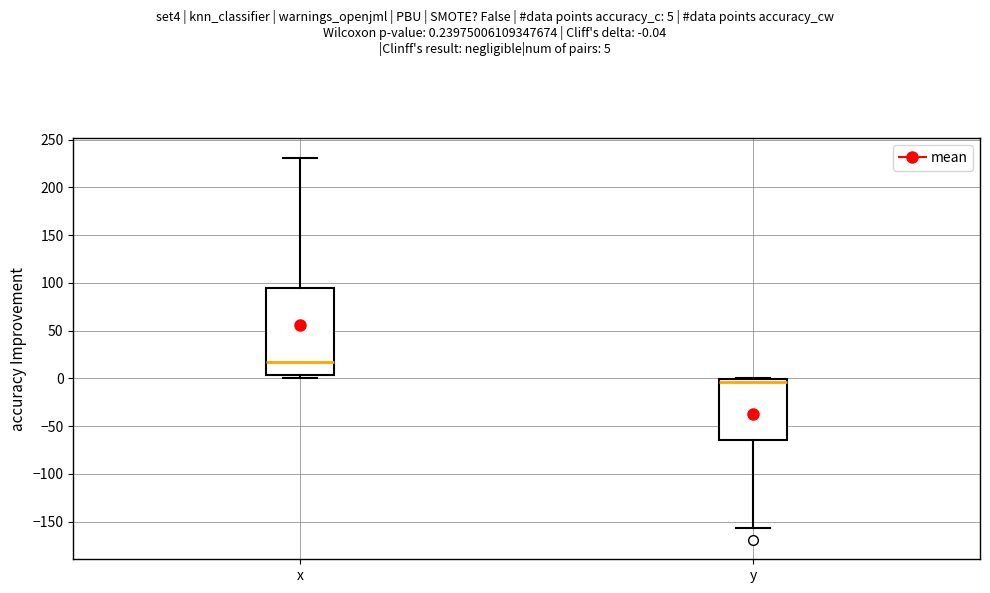

Which box's median line is the highest?

x